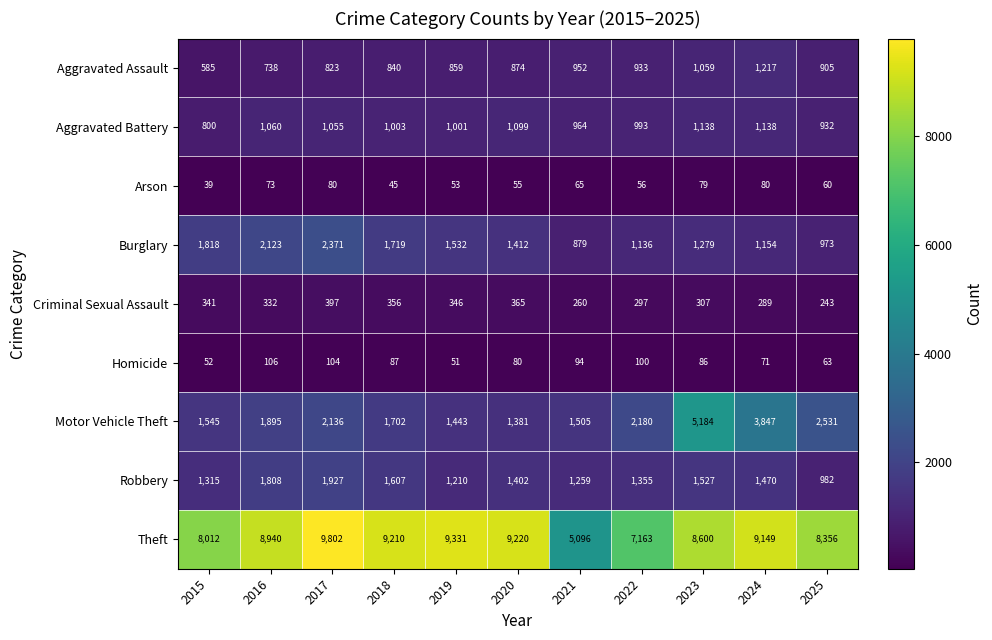

Read the Homicide value at 2015.

52